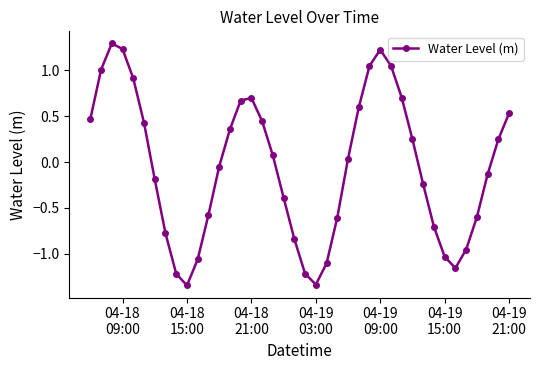

What is the maximum value shown in the chart?

1.3